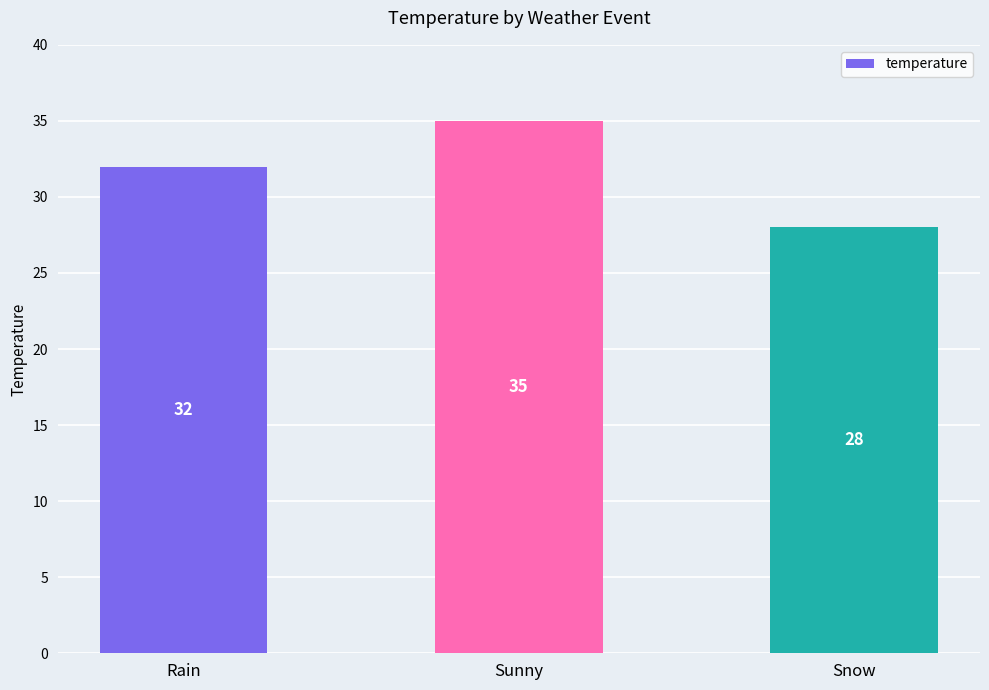

Is it true that the value at Snow is 28?

True